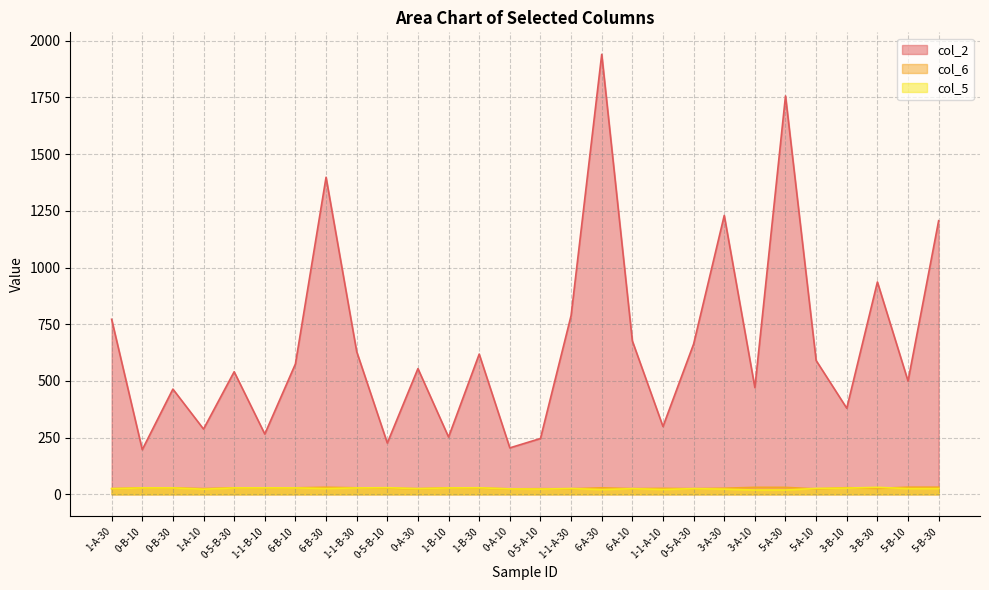

True or false: col_2 and col_6 cross at least once.

False